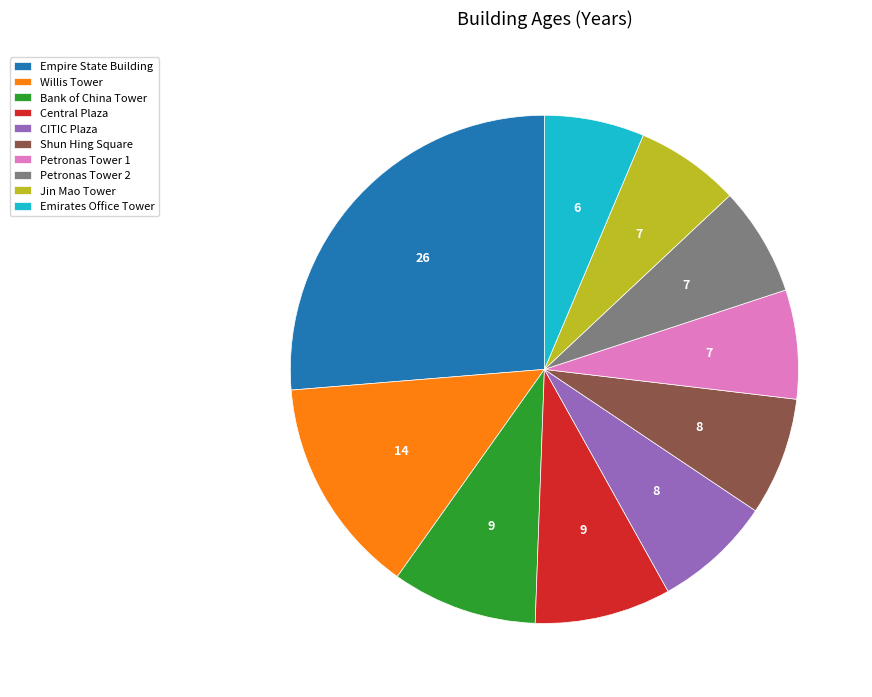

Is the sum of CITIC Plaza and Bank of China Tower greater than half?

No